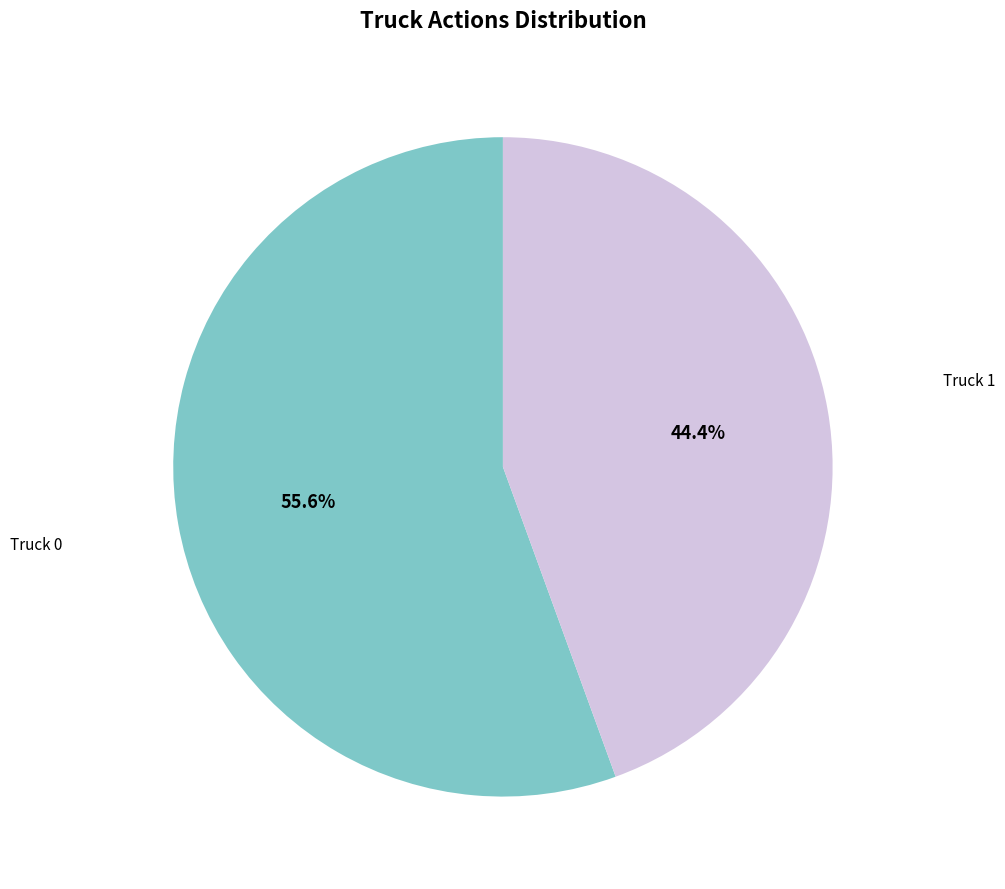

The Truck 1 slice represents 44% of the pie. True or false?

True